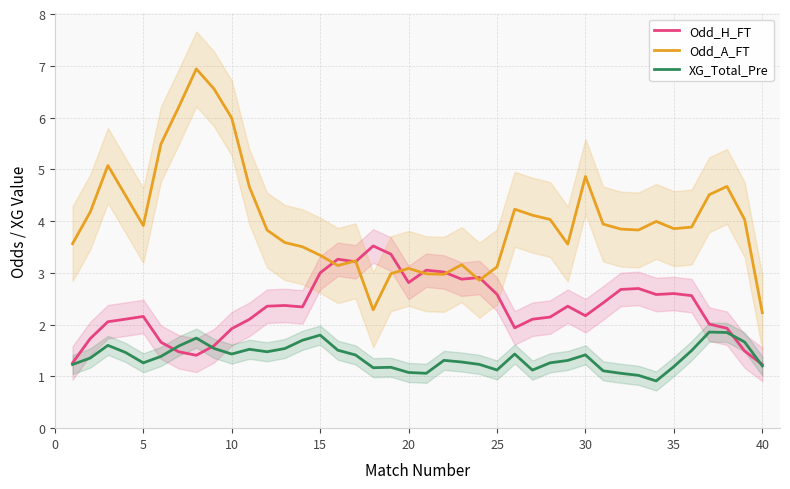

Is it true that Odd_A_FT equals 3.1 at 25?

True